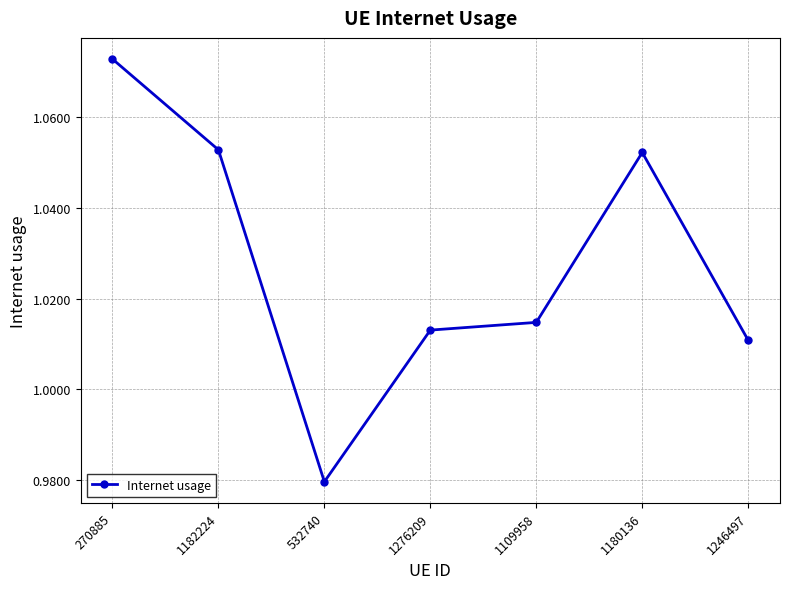

How many values are between 1 and 2?

6